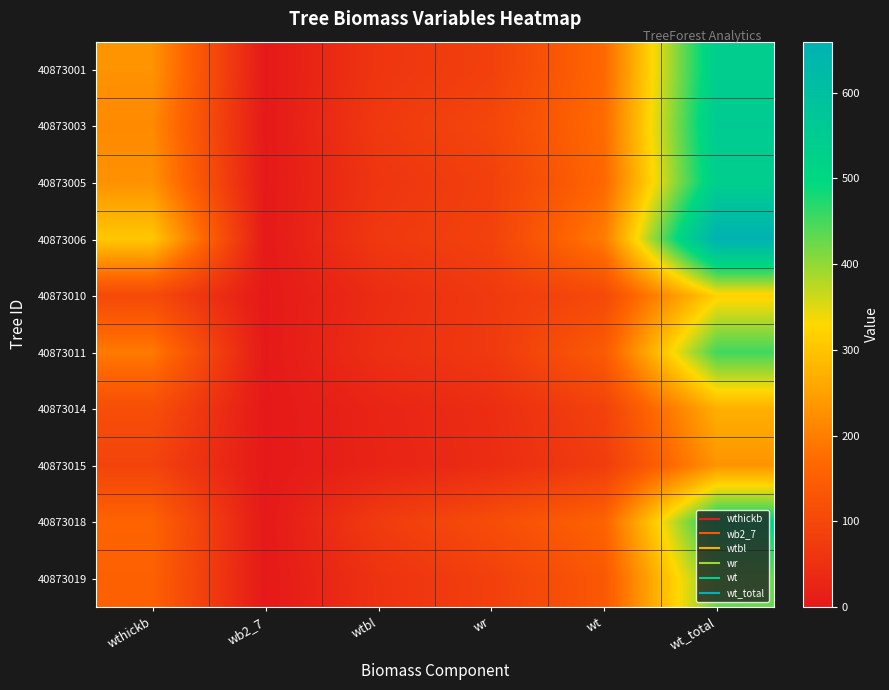

Reading left to right, list all the values displayed in this chart.

40873001: wthickb=229.5	wb2_7=0.0	wtbl=60.8	wr=83.9	wt=168.5	wt_total=542.6
40873003: wthickb=216.0	wb2_7=0.0	wtbl=68.7	wr=96.3	wt=173.7	wt_total=554.7
40873005: wthickb=228.2	wb2_7=0.0	wtbl=60.3	wr=83.4	wt=167.6	wt_total=539.5
40873006: wthickb=305.3	wb2_7=0.9	wtbl=68.0	wr=87.1	wt=198.2	wt_total=659.5
40873010: wthickb=104.8	wb2_7=0.0	wtbl=41.2	wr=70.0	wt=104.1	wt_total=320.2
40873011: wthickb=193.4	wb2_7=0.0	wtbl=48.1	wr=69.5	wt=142.0	wt_total=453.0
40873014: wthickb=114.5	wb2_7=0.0	wtbl=25.9	wr=43.2	wt=87.9	wt_total=271.5
40873015: wthickb=90.6	wb2_7=0.0	wtbl=23.3	wr=41.3	wt=76.5	wt_total=231.7
40873018: wthickb=159.4	wb2_7=0.0	wtbl=73.2	wr=111.0	wt=158.3	wt_total=502.0
40873019: wthickb=154.1	wb2_7=0.0	wtbl=54.3	wr=83.2	wt=136.9	wt_total=428.4